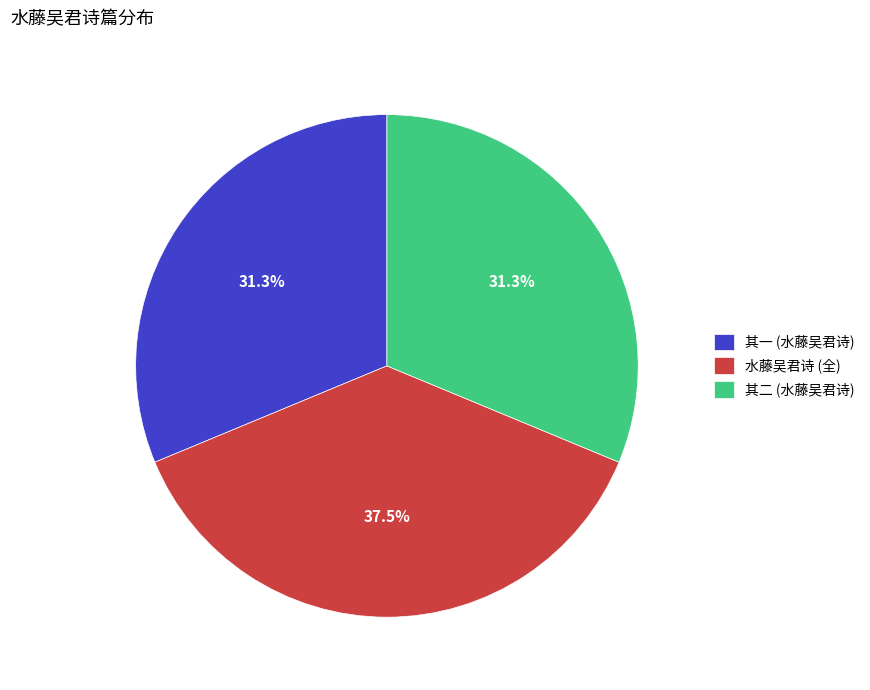

Does any single category account for the majority?

No